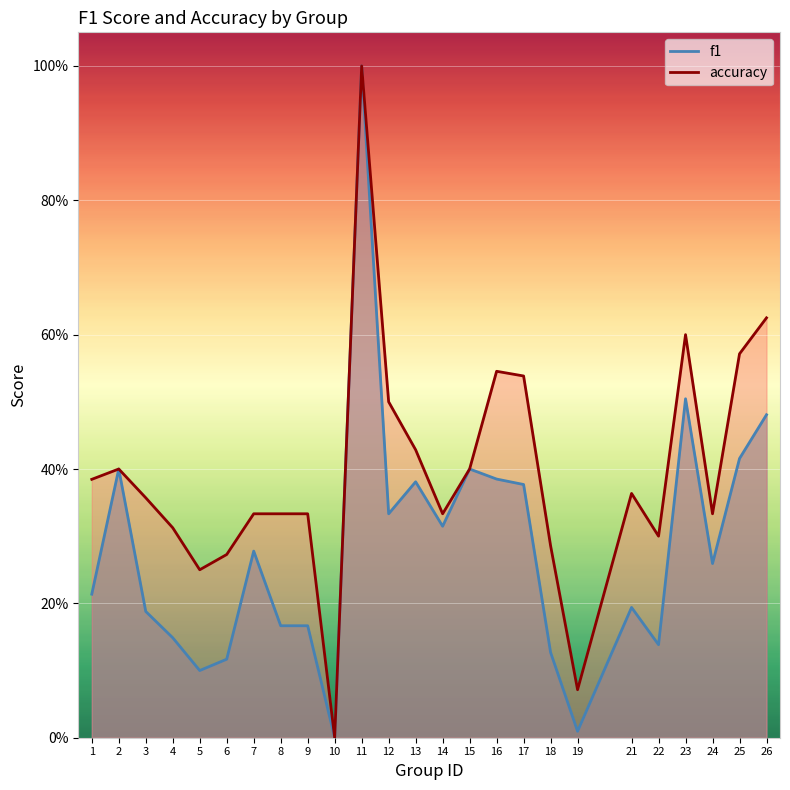

How many lines are shown in the chart?

2